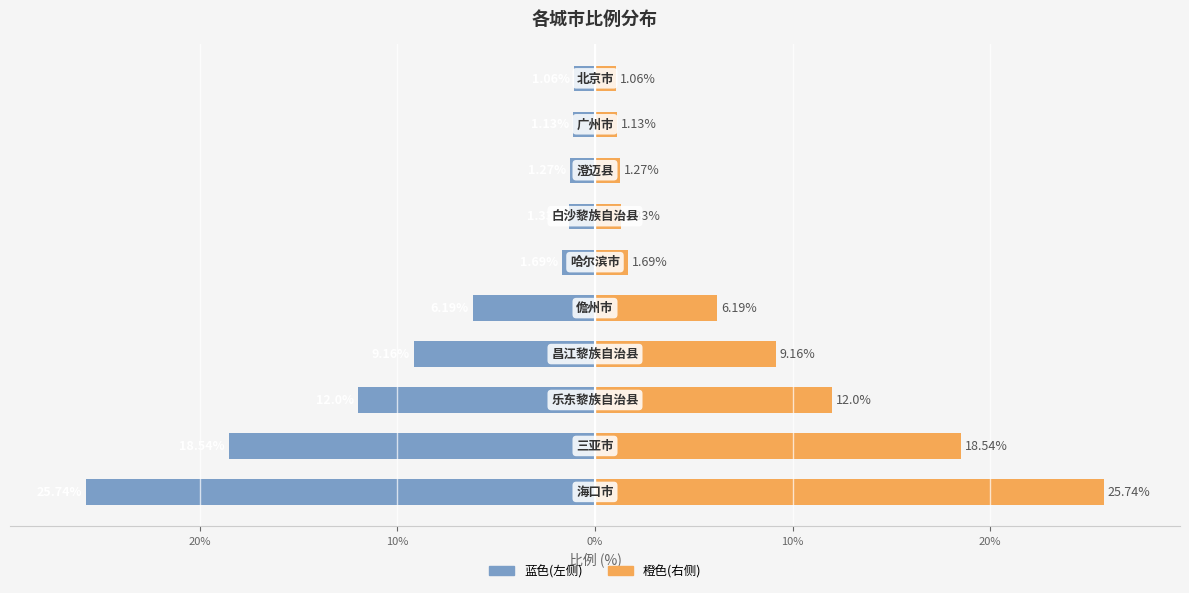

Are the bars horizontal?

Yes